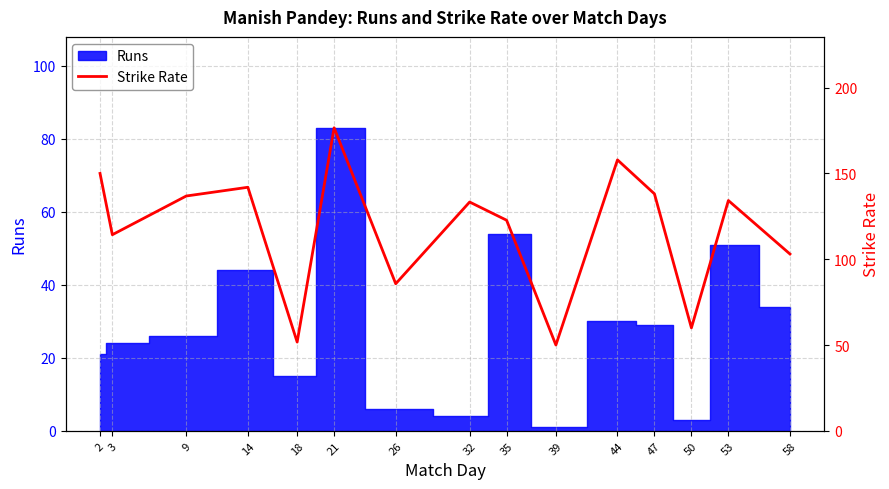

Count the number of categories in the chart.

15